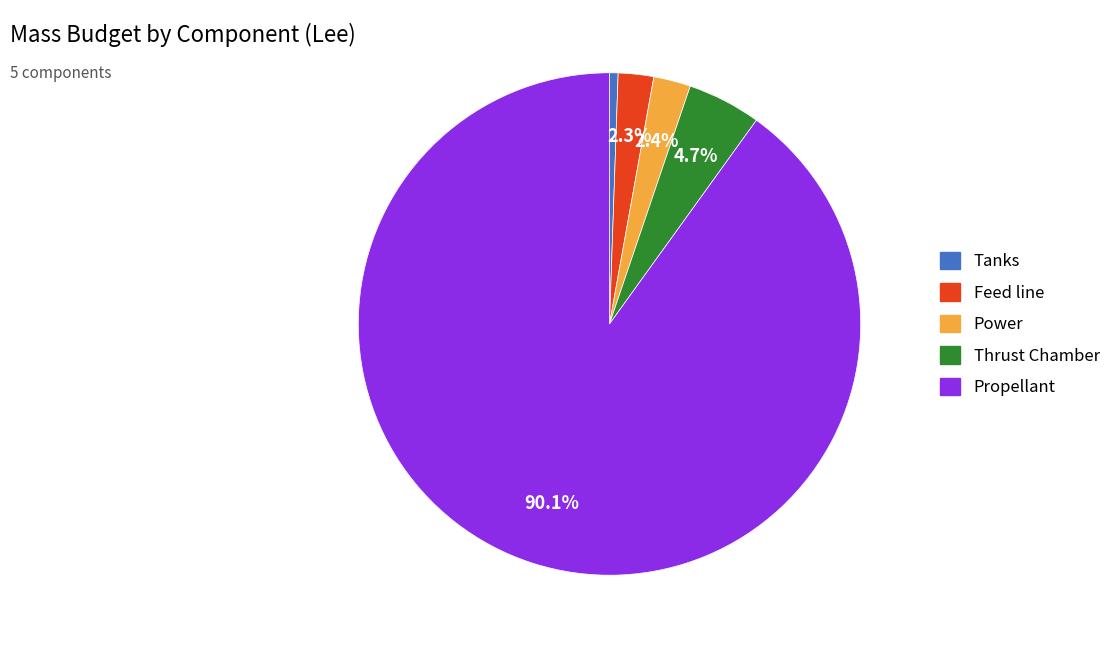

The Feed line slice represents 2% of the pie. True or false?

True